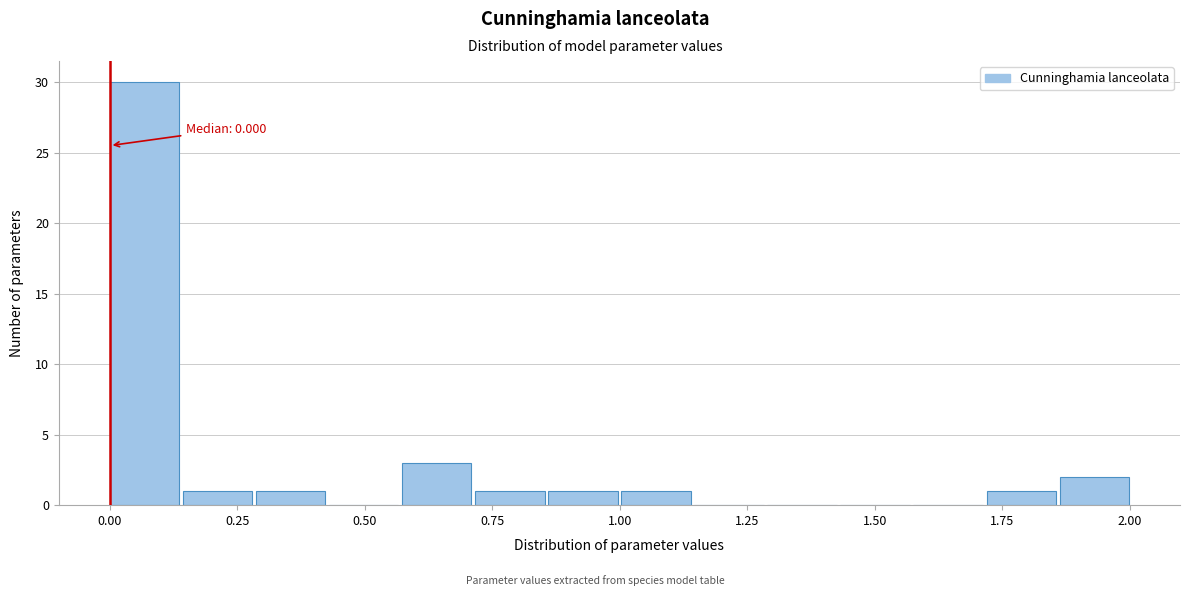

Read against the x-axis, roughly where is the centre of the tallest bar?

0.05